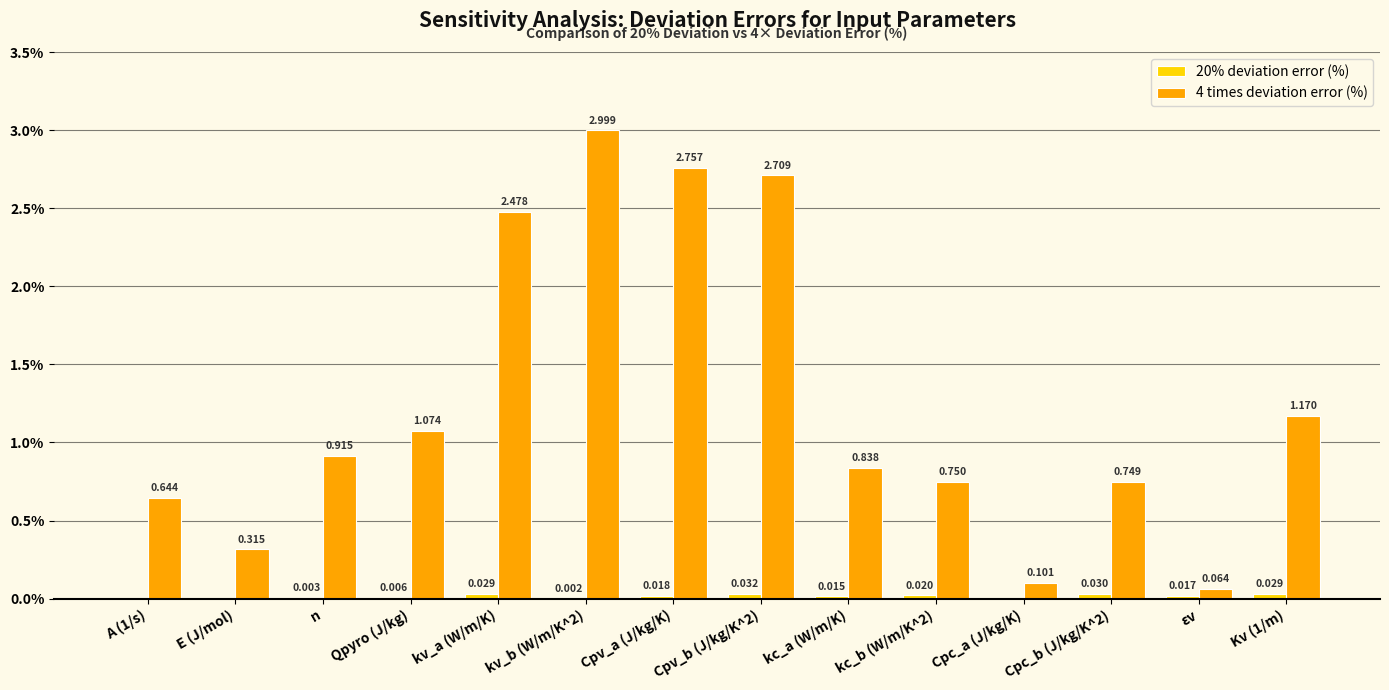

Where is 4 times deviation error (%) nearest to the value 1?

Qpyro (J/kg)